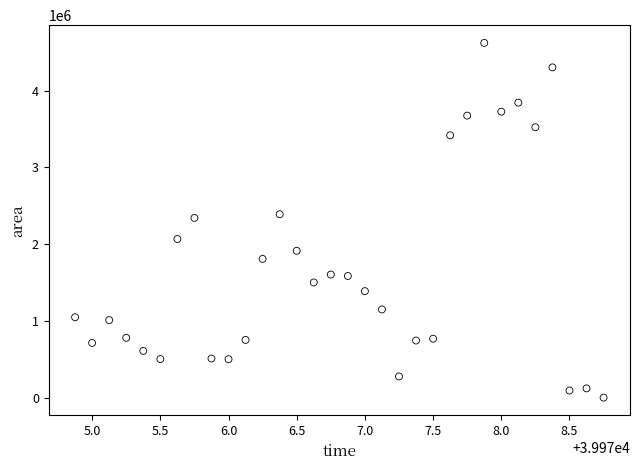

What is the range of Y values (max minus min)?

4622500